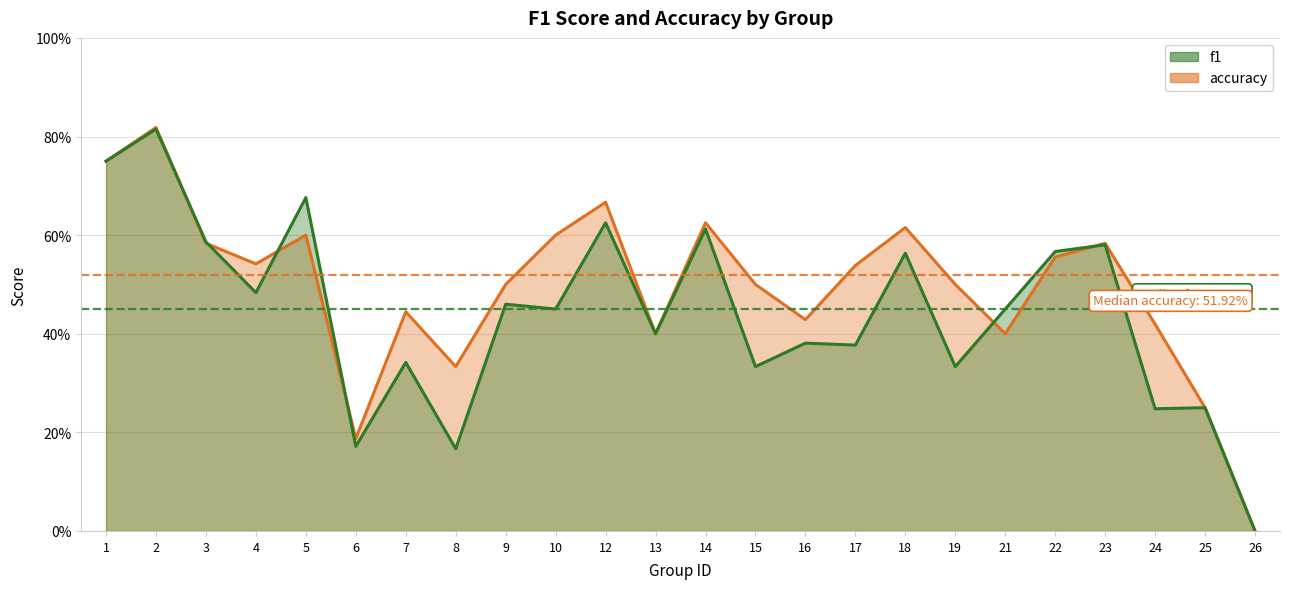

True or false: accuracy has a value of 0.4 at 25.

False